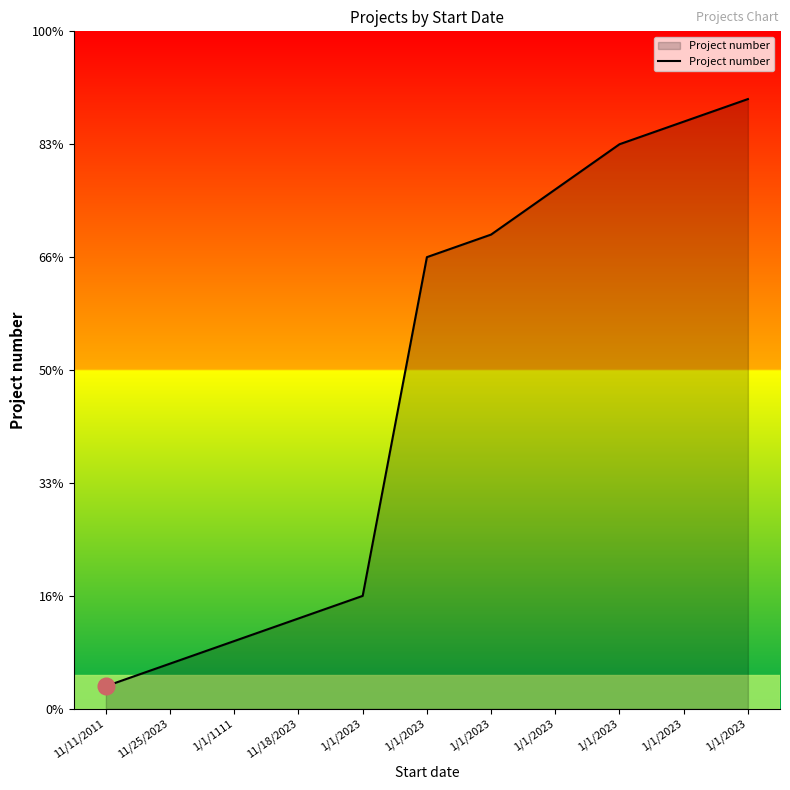

Is this an area chart (filled region under the line)?

Yes